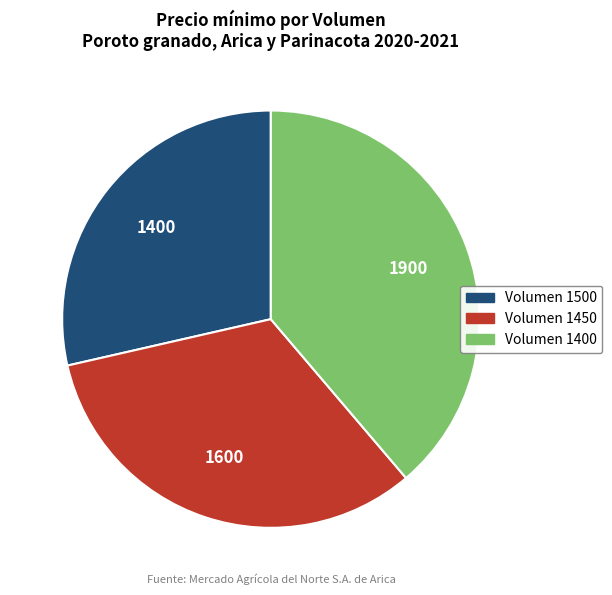

Does any single category account for the majority?

No